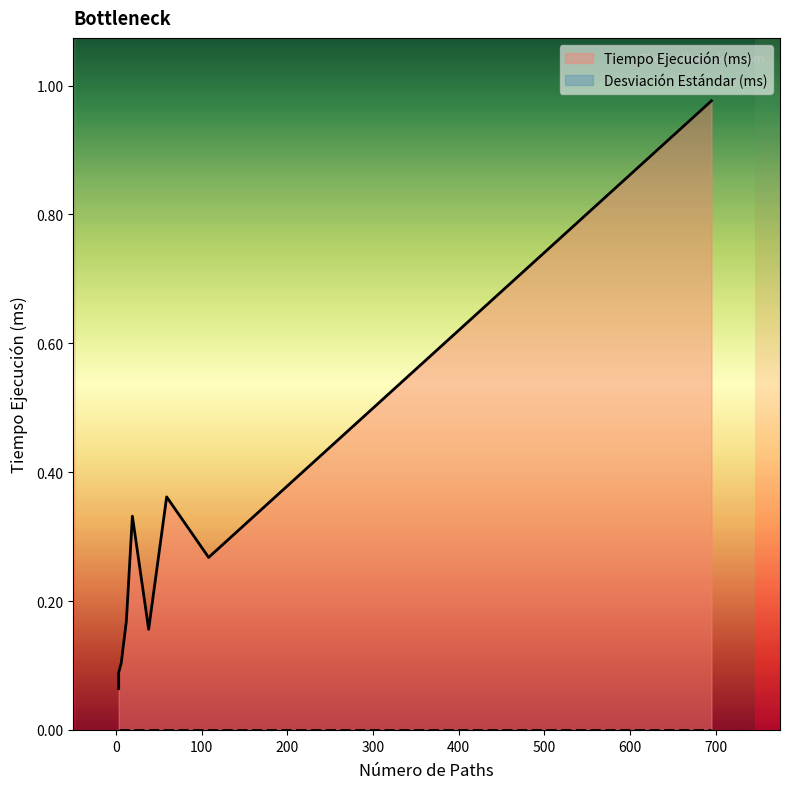

Rank the series by their average value, from lowest to highest.

Desviación Estándar (ms), Tiempo Ejecución (ms)